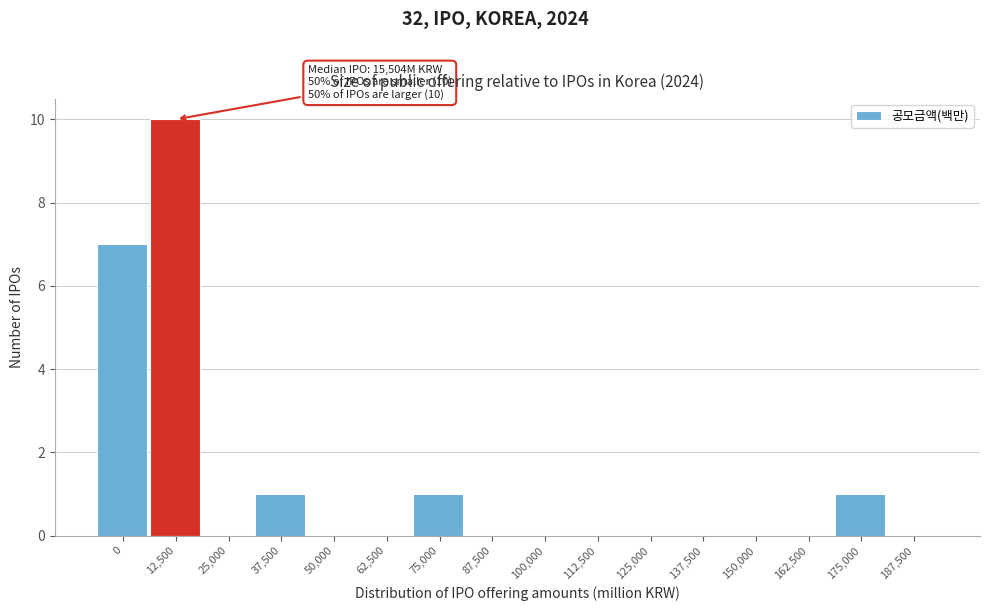

Reading left to right, what are all the values shown in this chart?

0=7	12,500=10	25,000=0	37,500=1	50,000=0	62,500=0	75,000=1	87,500=0	100,000=0	112,500=0	125,000=0	137,500=0	150,000=0	162,500=0	175,000=1	187,500=0